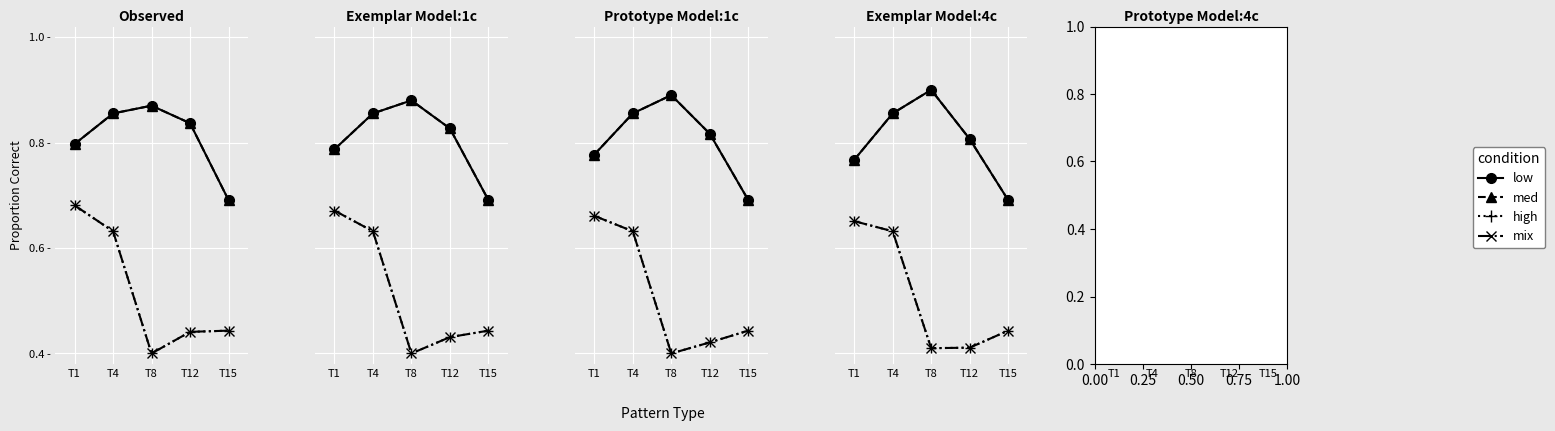

What is the value of the high point at the 4th from the left?

0.4